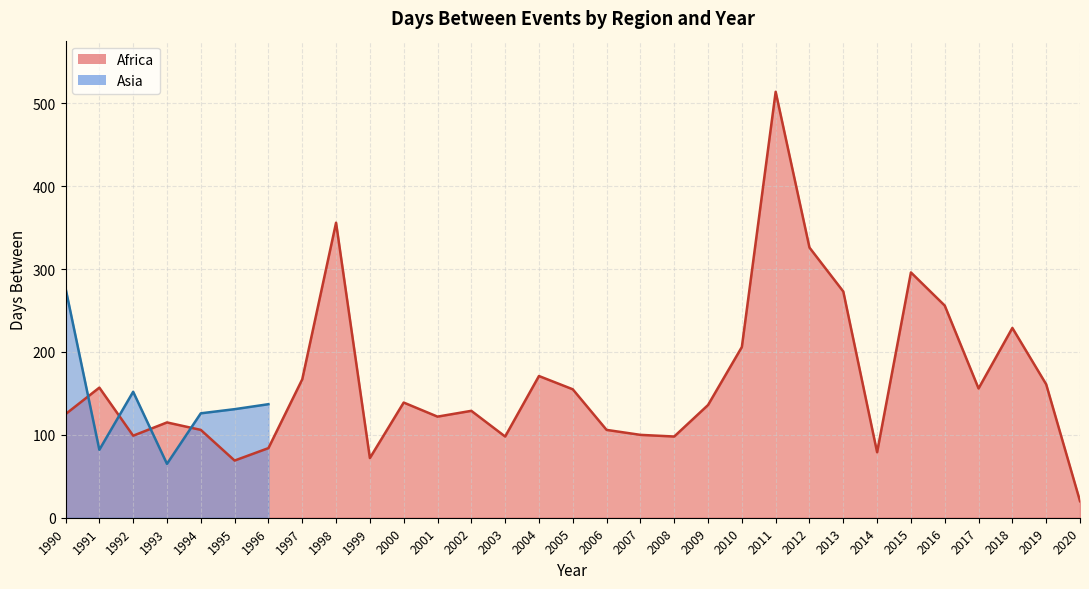

Reading right to left, list all the values displayed in this chart.

2020=20	2019=161	2018=229	2017=156	2016=256	2015=296	2014=79	2013=273	2012=326	2011=514	2010=206	2009=136	2008=98	2007=100	2006=106	2005=155	2004=171	2003=98	2002=129	2001=122	2000=139	1999=72	1998=356	1997=167	1996=84	1995=69	1994=106	1993=115	1992=99	1991=157	1990=125